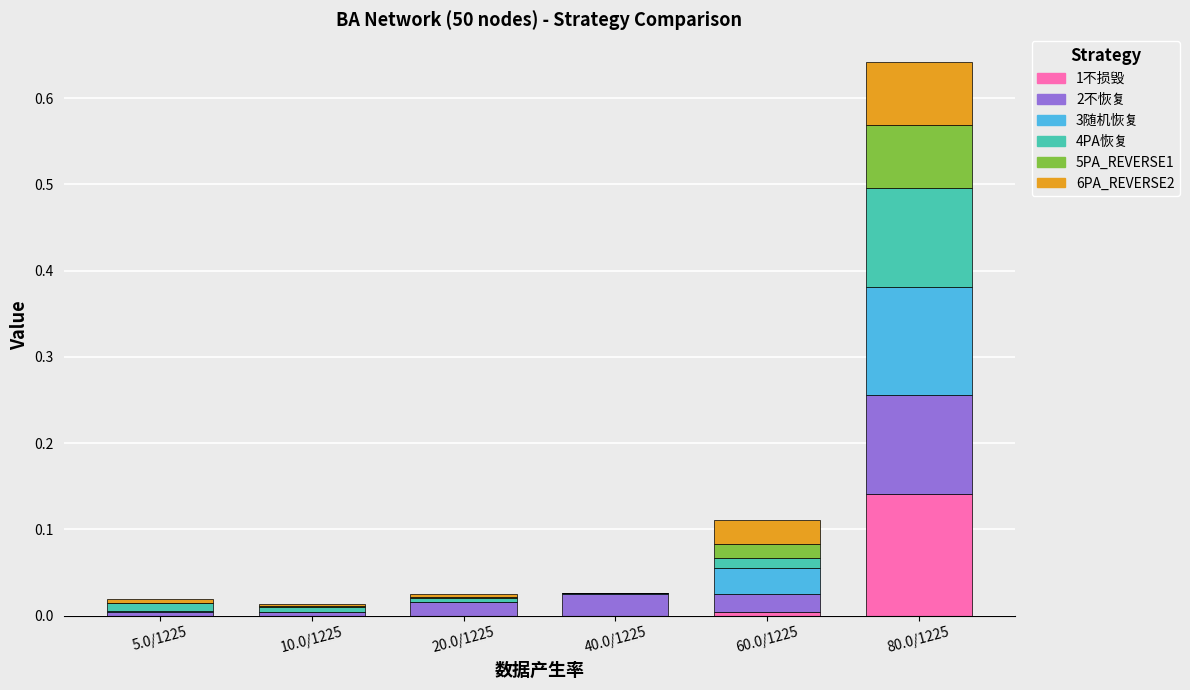

At which category is the sum across all series the highest?

80.0/1225